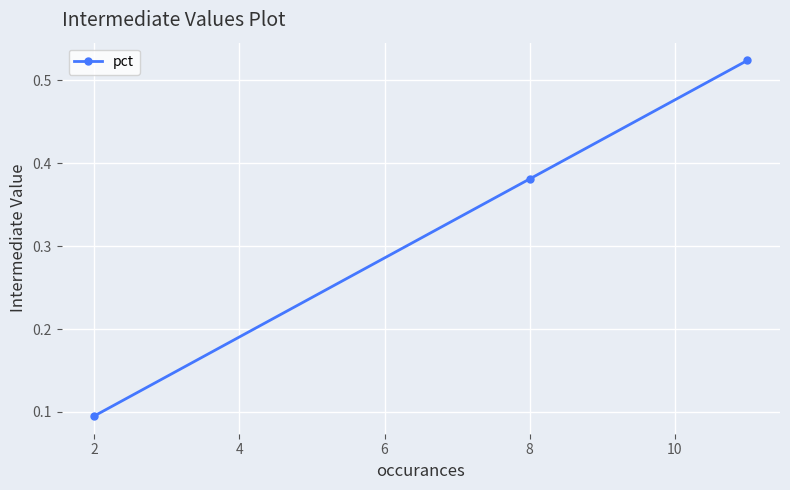

What is the difference between the maximum and minimum values?

0.4